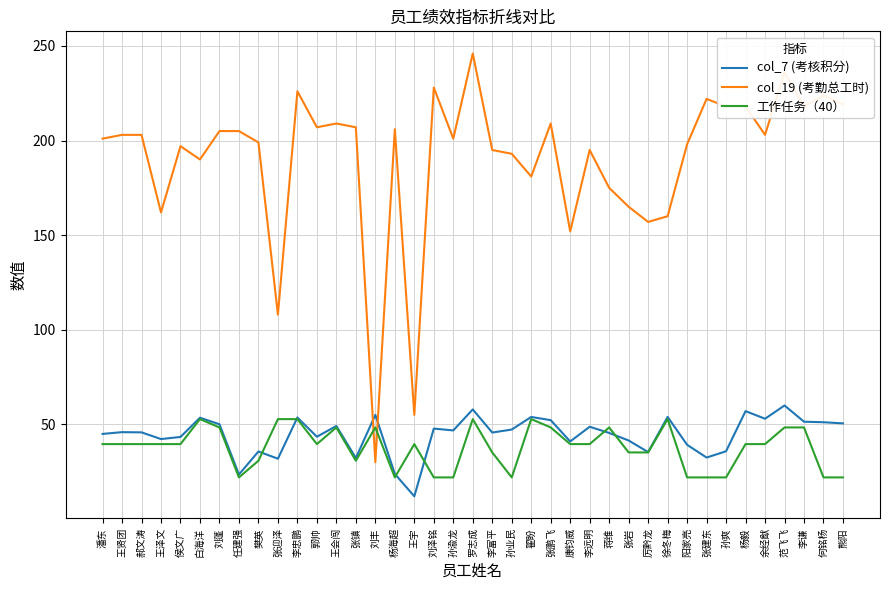

Is the value of 工作任务（40） at 张鹏飞 greater than the value of col_19 (考勤总工时) at 孙渝龙?

No